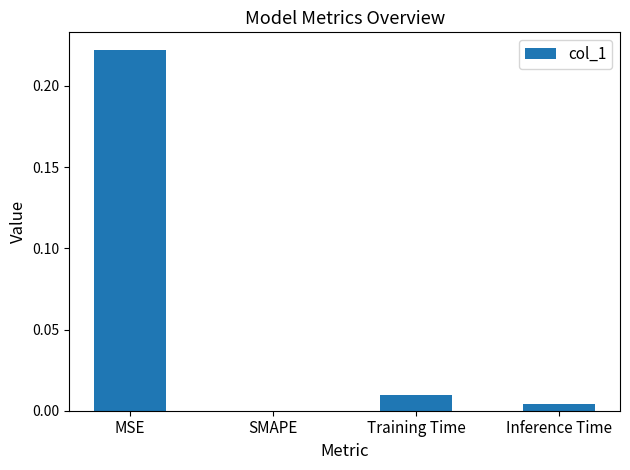

Which category has the highest value across all series?

MSE